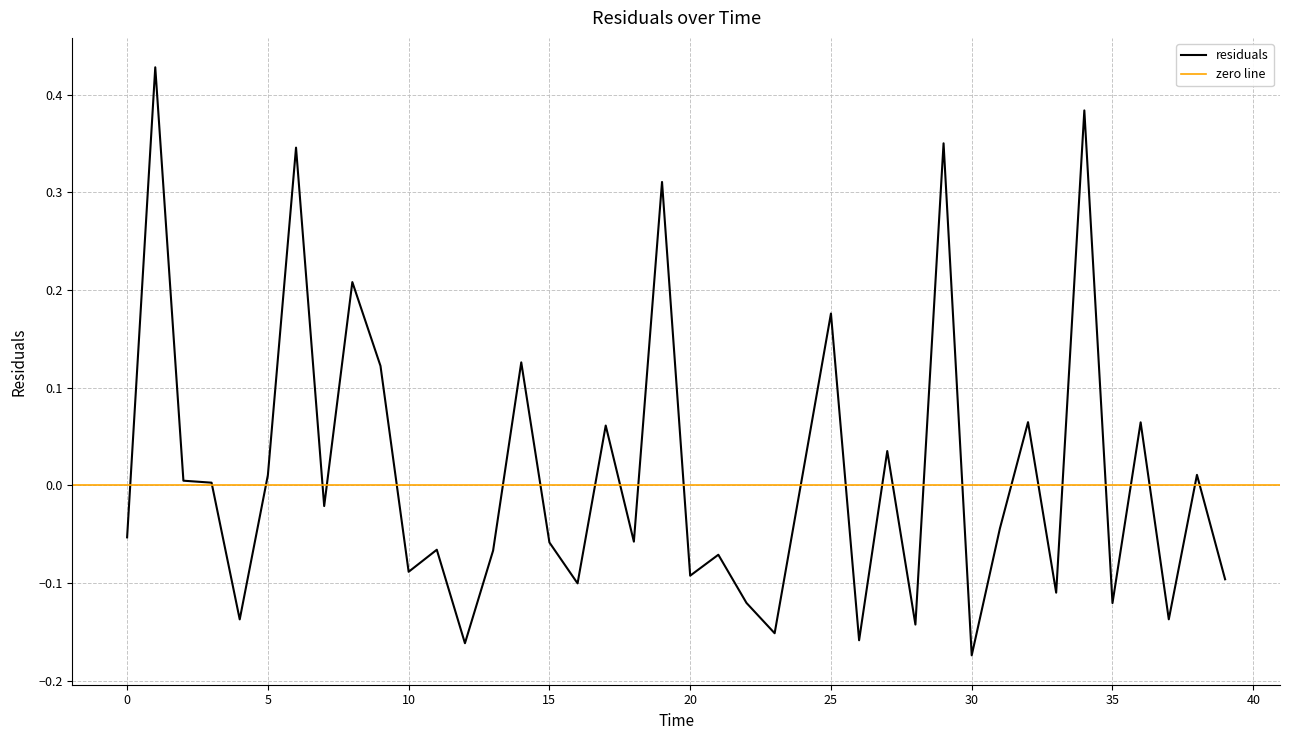

Is this an area chart (filled region under the line)?

No